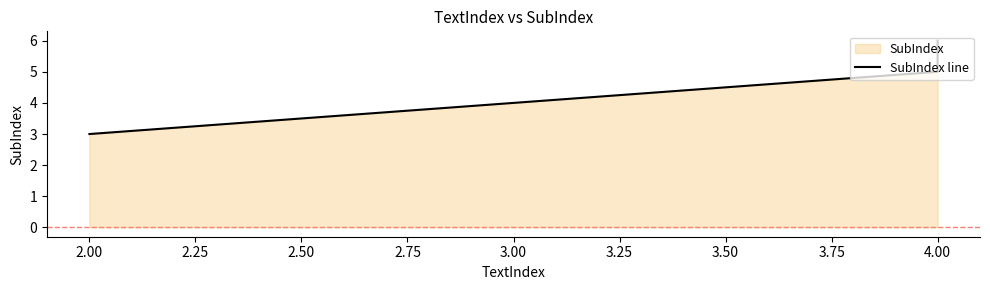

Read the value at 2.00.

3